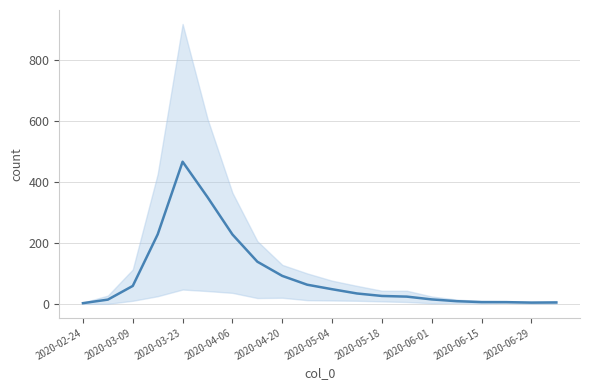

Approximately how many times larger is the value at 2020-02-24 compared to 15?

0.2